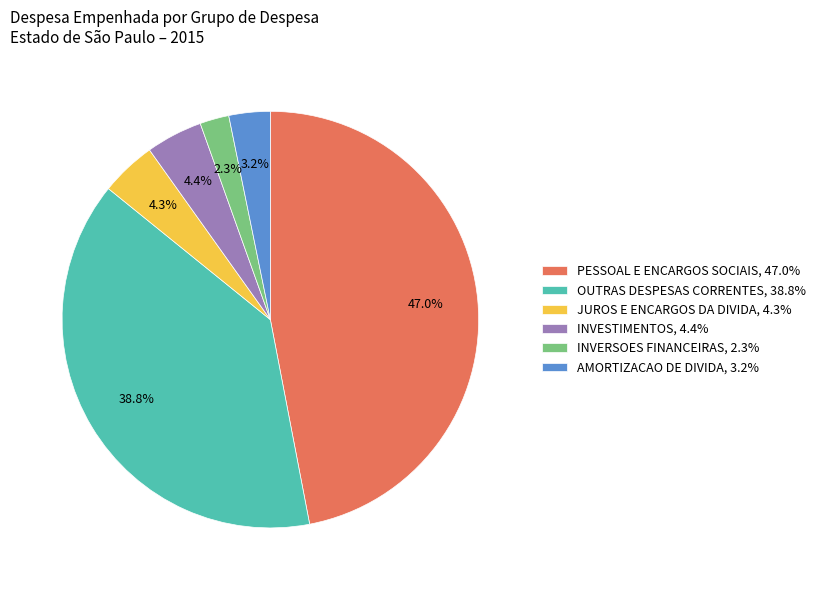

To the nearest percent, what is the combined percentage of INVESTIMENTOS and INVERSOES FINANCEIRAS?

7%